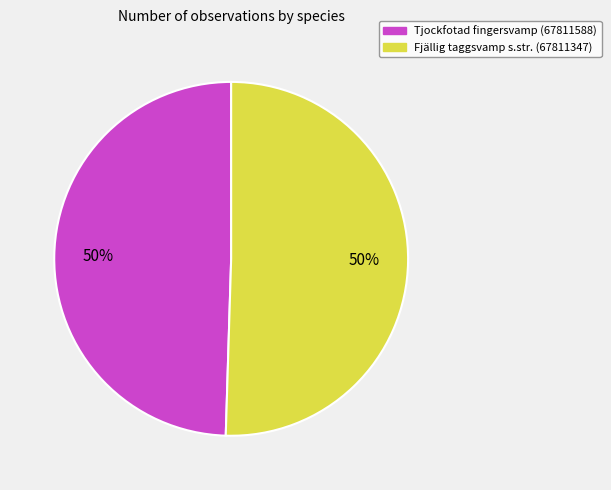

The Tjockfotad fingersvamp (67811588) slice represents 42% of the pie. True or false?

False